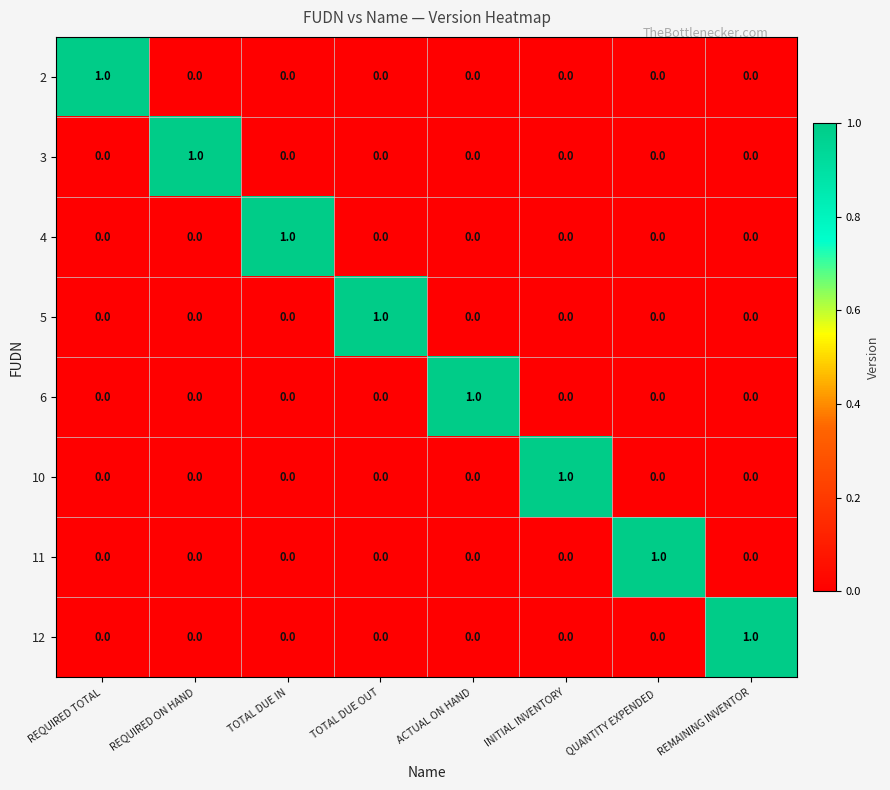

The value of 3 at REQUIRED ON HAND is 1. True or false?

True